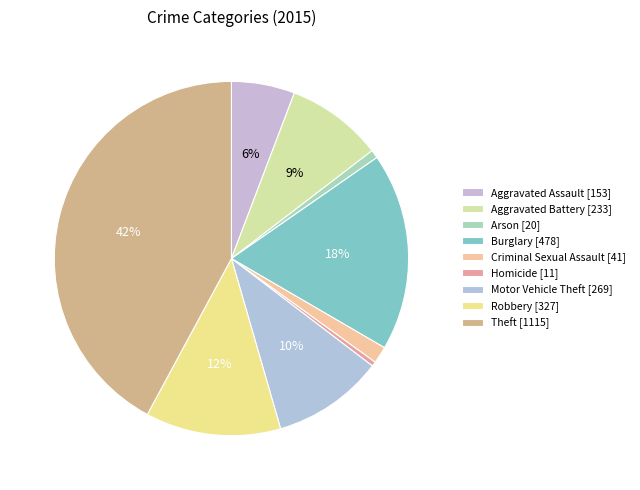

Is there any slice that represents more than half of the pie?

No